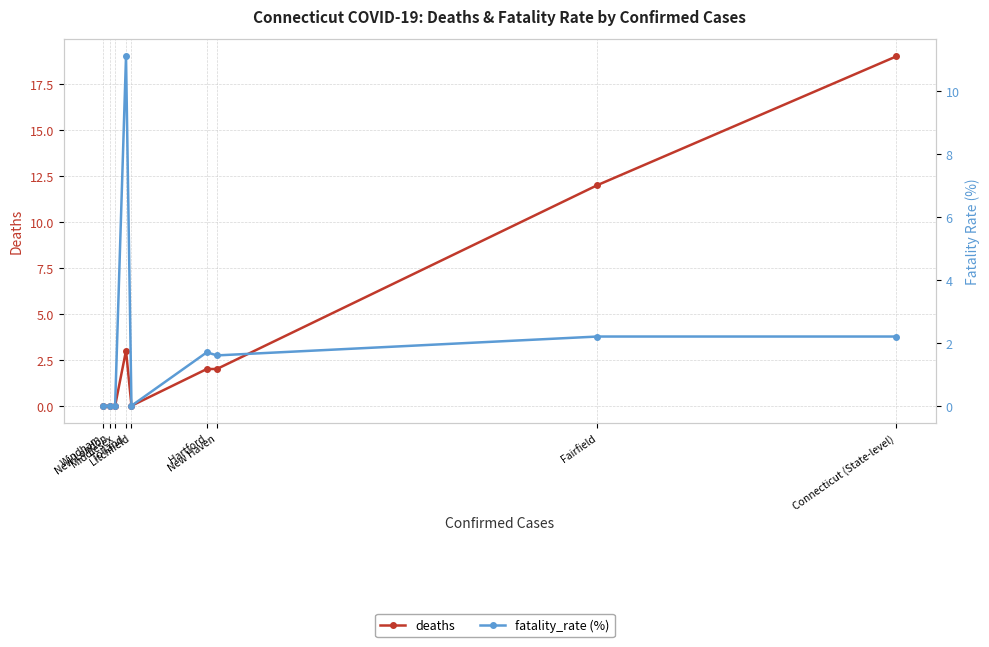

The value of deaths at Fairfield is 7.1. True or false?

False